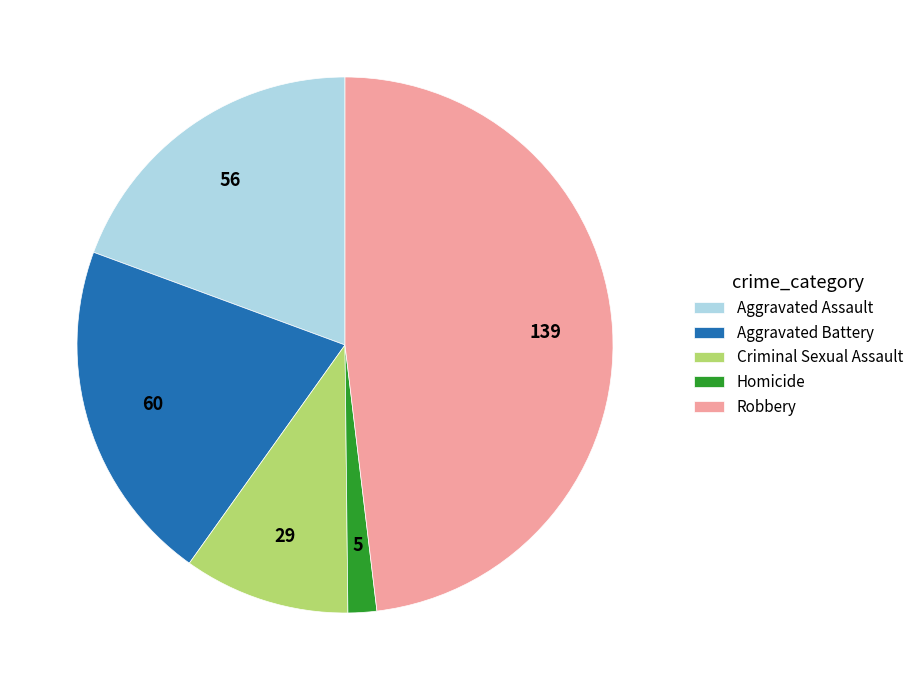

Is it true that Homicide is 2% of the pie?

True